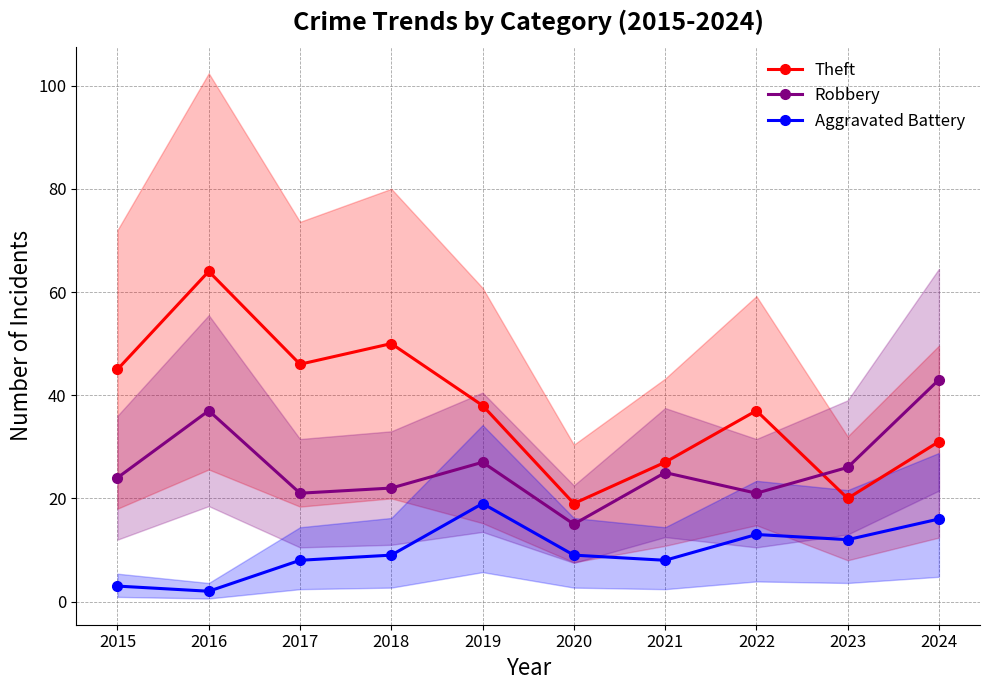

Where is the first local minimum for Robbery?

2017